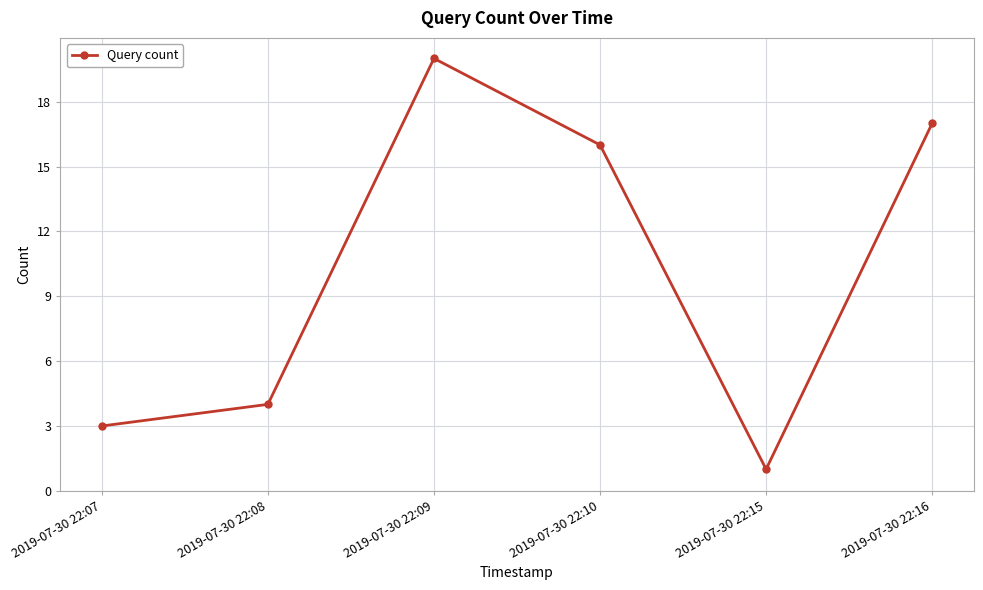

What is the greatest value displayed?

20